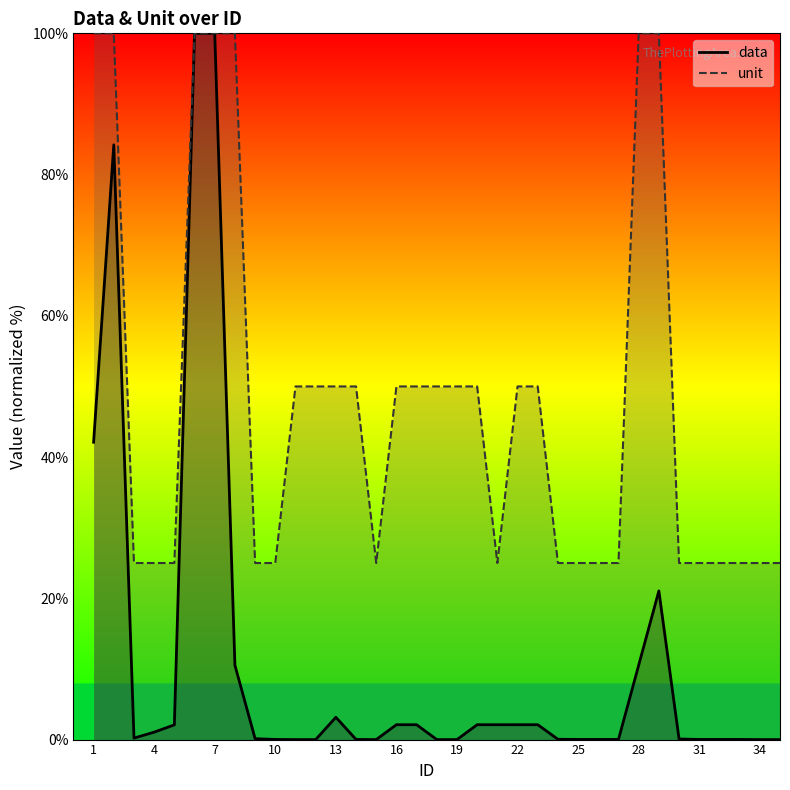

Which series has the largest range (max minus min)?

data